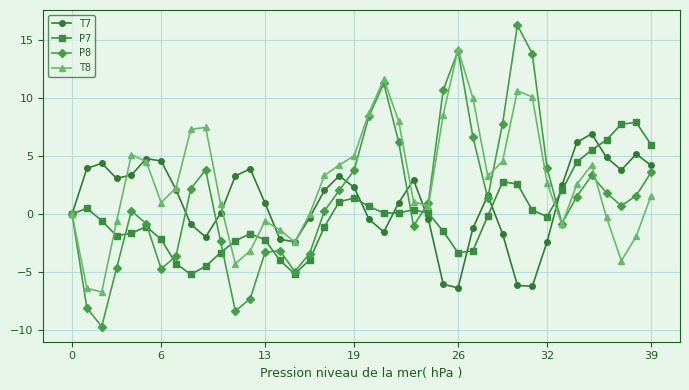

How many interior local valleys does the P7 series have?

6